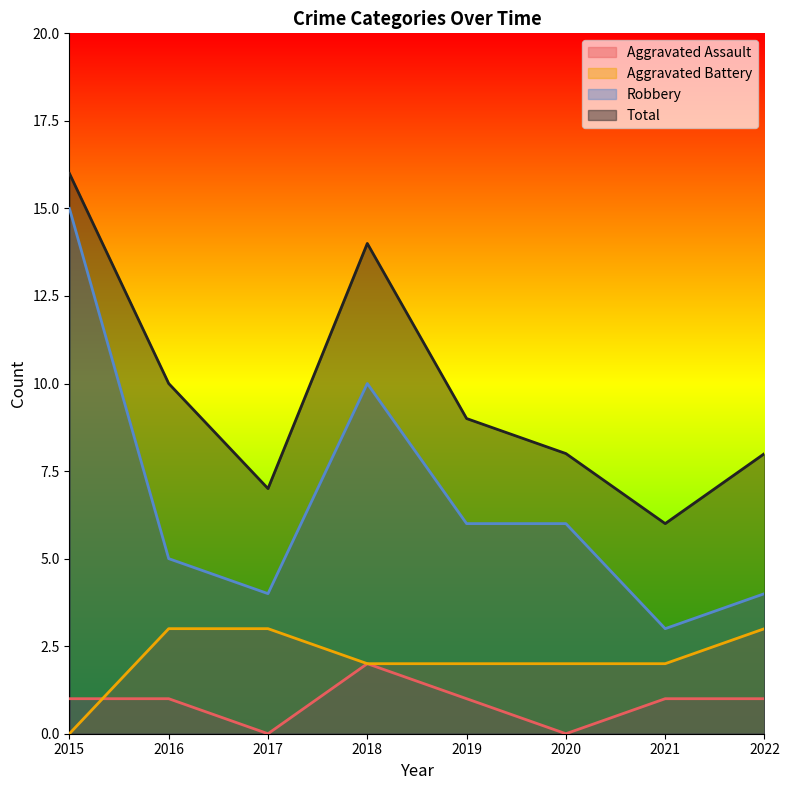

Reading left to right, transcribe all the data shown in this chart.

Aggravated Assault: 2015=1	2016=1	2017=0	2018=2	2019=1	2020=0	2021=1	2022=1
Aggravated Battery: 2015=0	2016=3	2017=3	2018=2	2019=2	2020=2	2021=2	2022=3
Robbery: 2015=15	2016=5	2017=4	2018=10	2019=6	2020=6	2021=3	2022=4
Total: 2015=16	2016=10	2017=7	2018=14	2019=9	2020=8	2021=6	2022=8